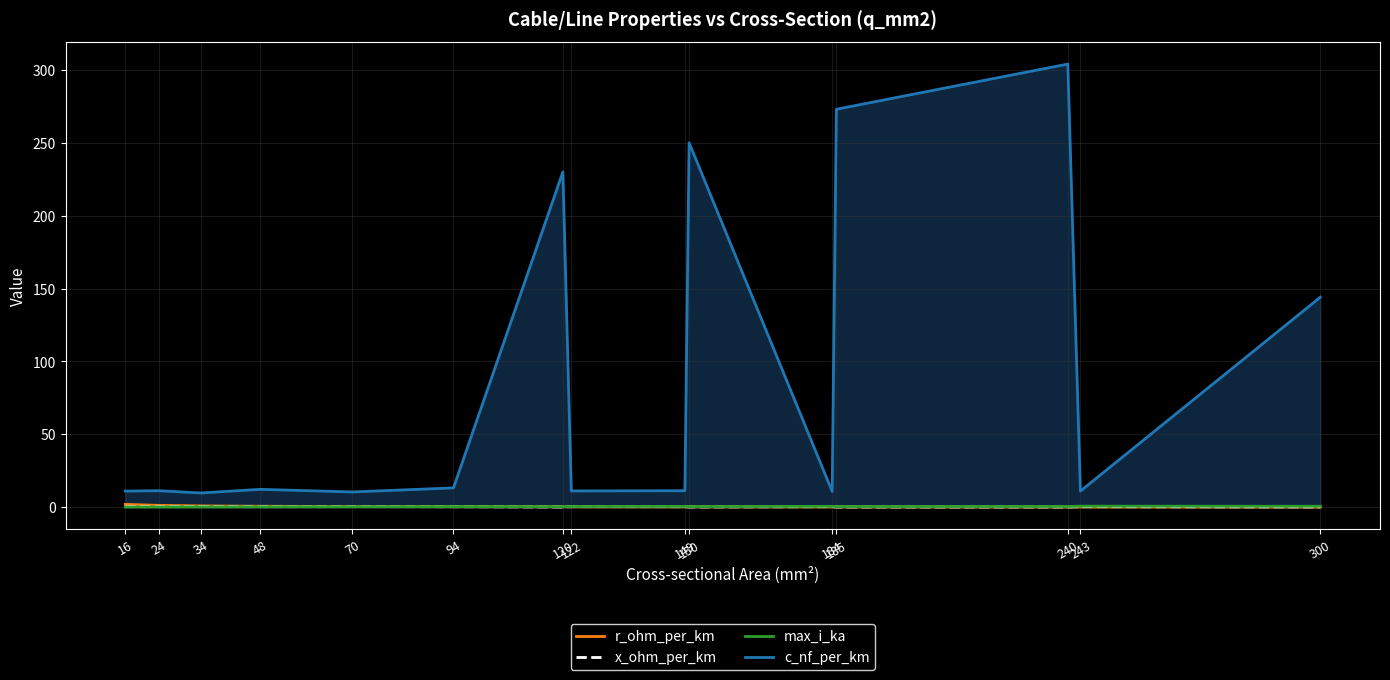

At which label does r_ohm_per_km reach its minimum?

300